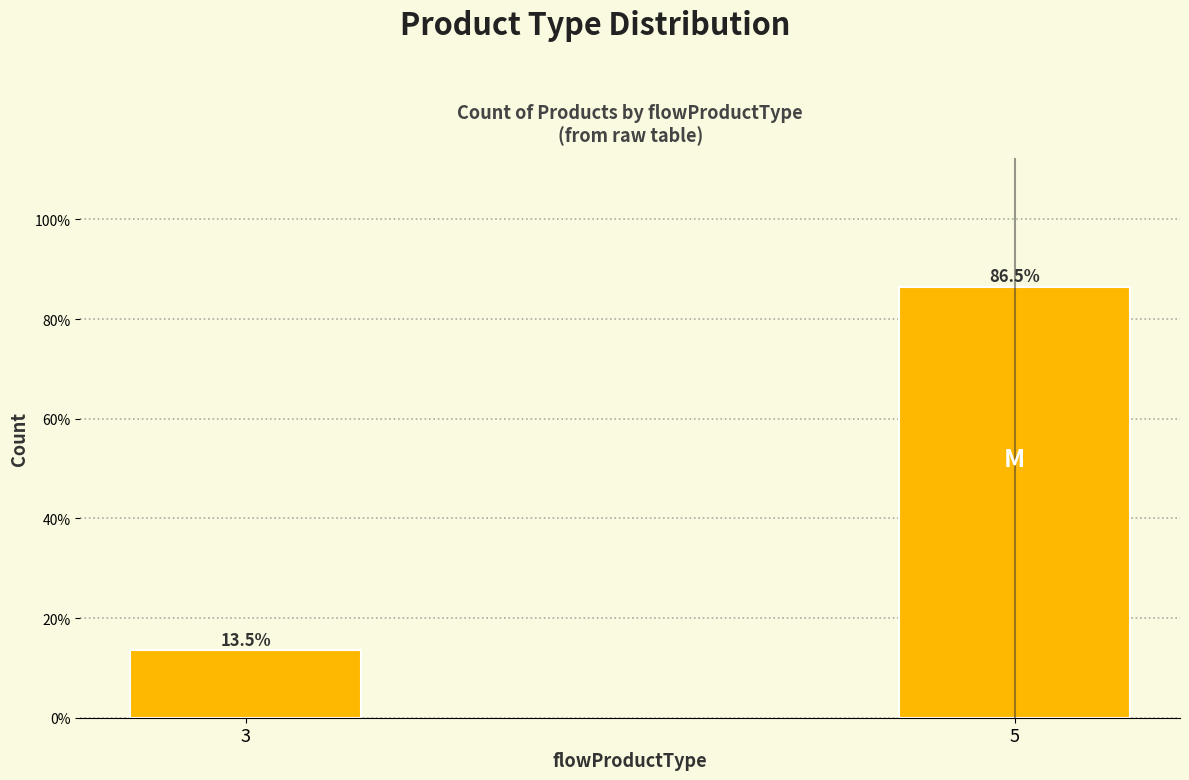

Reading right to left, what are all the values shown in this chart?

86.5	13.5